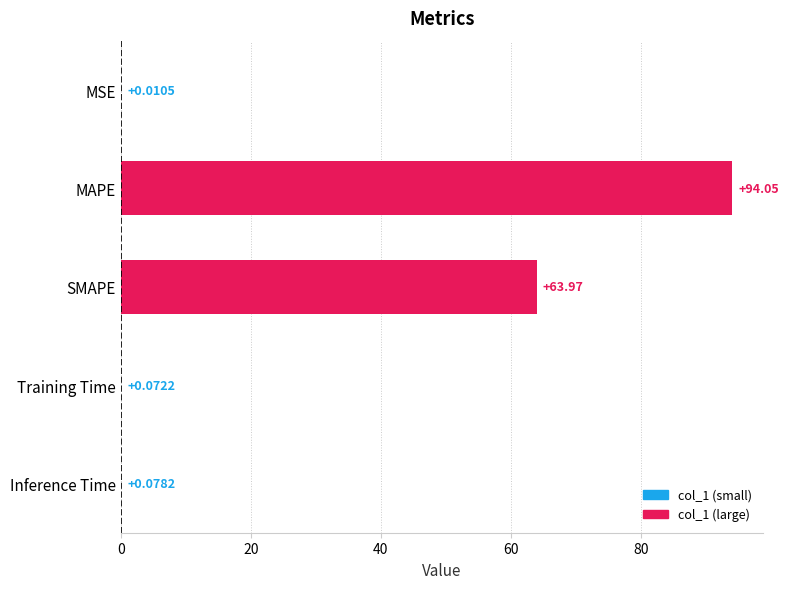

At which label is the value closest to 47?

SMAPE